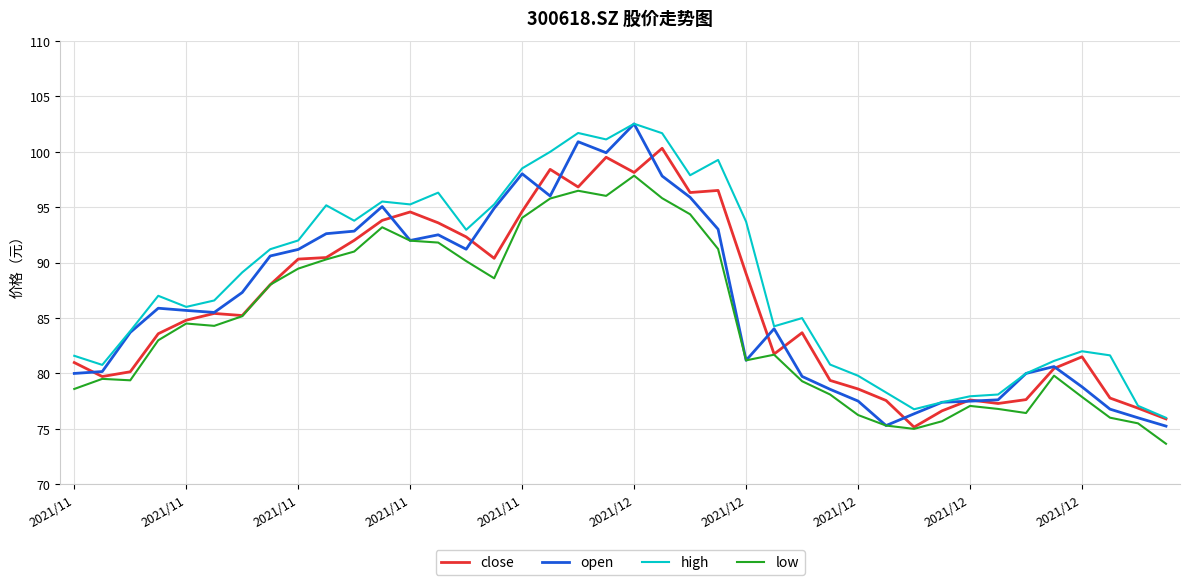

Does the chart display data point markers on the line(s)?

No